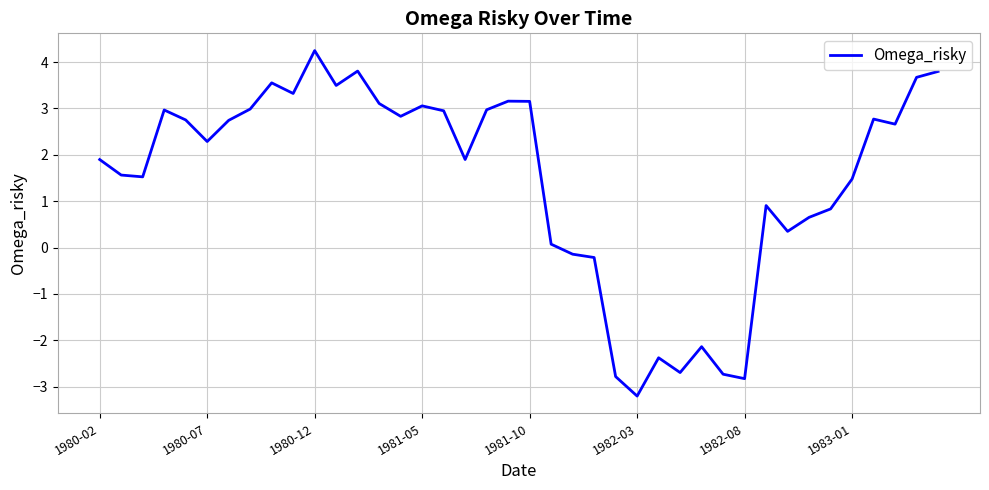

What is the smallest value displayed?

-3.2